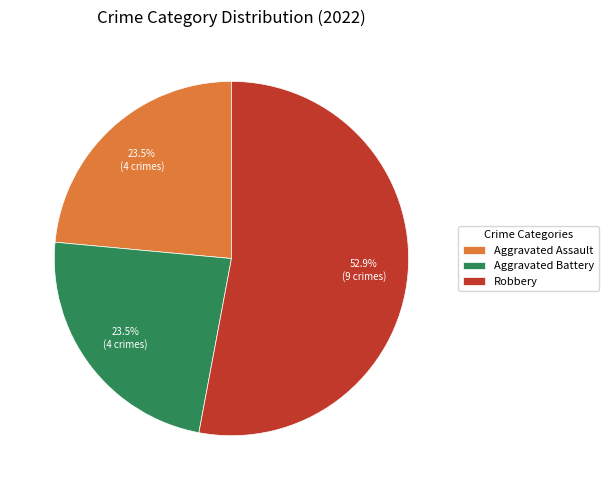

Approximately how many times larger is the value at Robbery compared to Aggravated Assault?

2.3